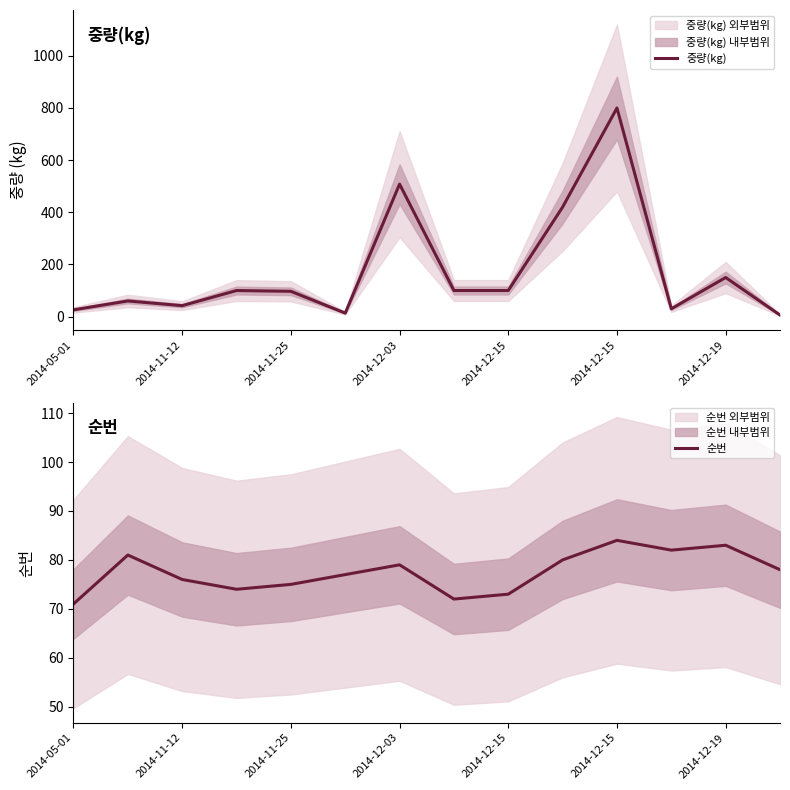

Reading left to right, list all the values displayed in this chart.

중량(kg): 26.0	60.0	42.0	100.0	97.0	13.5	508.0	100.0	100.0	420.0	800.0	30.0	150.0	6.0
순번: 71.0	81.0	76.0	74.0	75.0	77.0	79.0	72.0	73.0	80.0	84.0	82.0	83.0	78.0